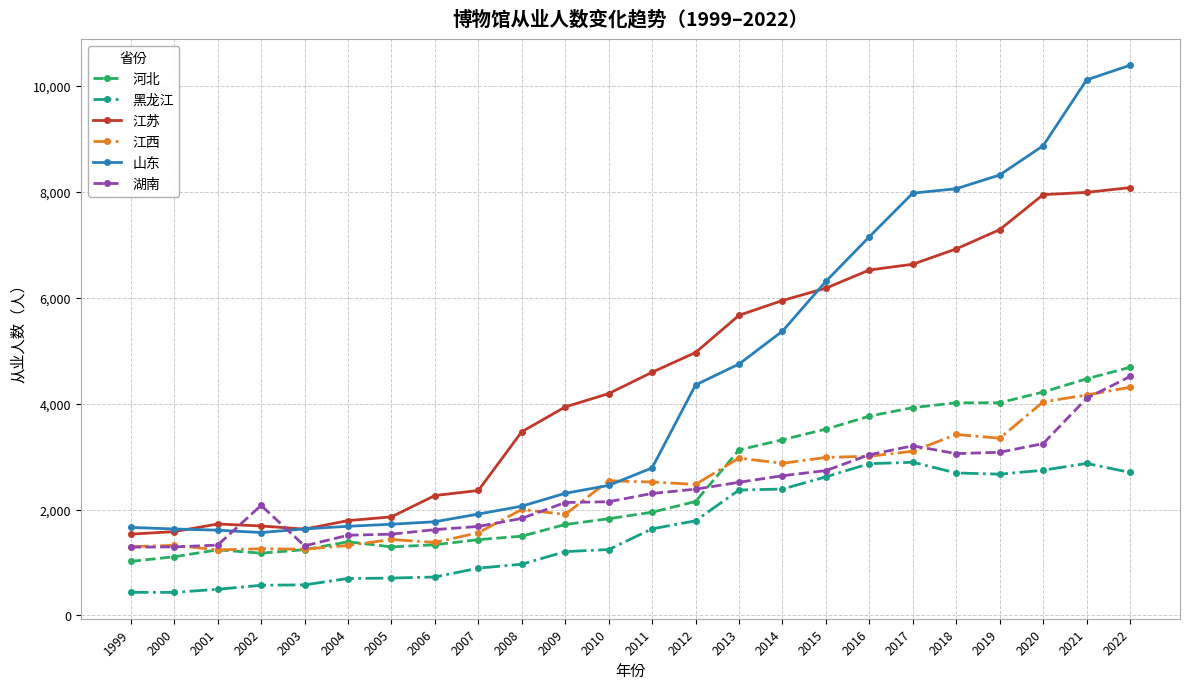

What is the total value across all series at 2014?

22534